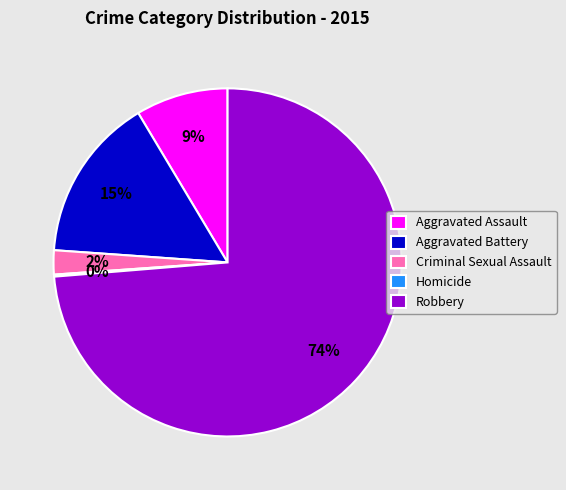

Is it true that Robbery is 64% of the pie?

False